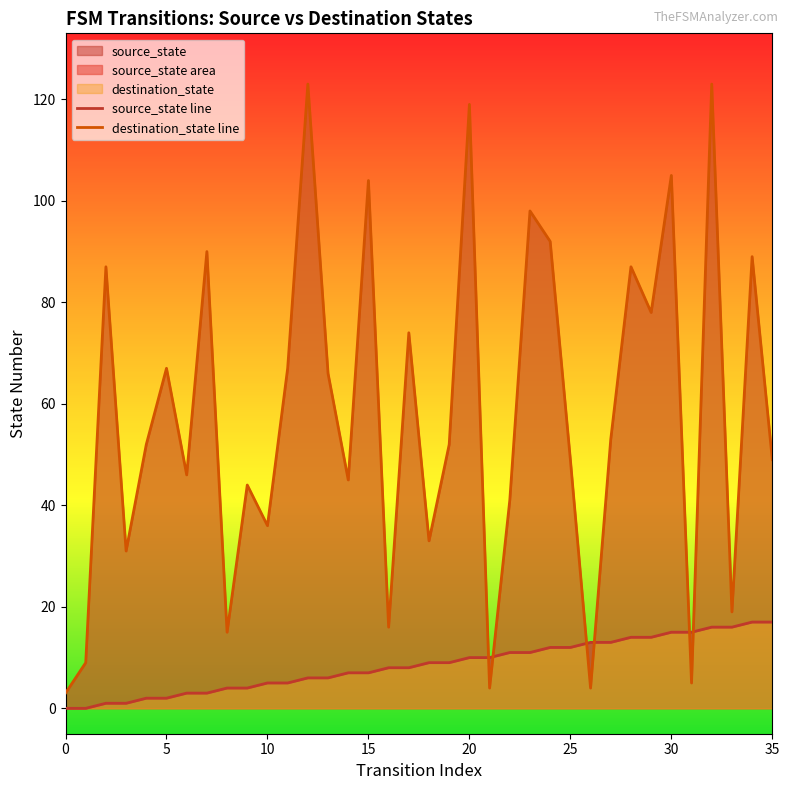

Is it true that destination_state line equals 12 at 35?

False